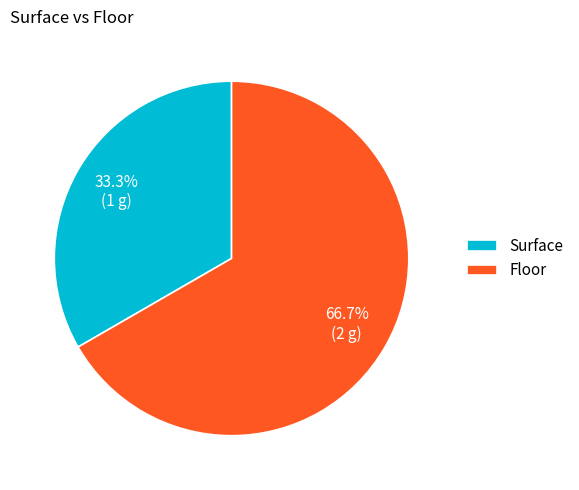

Which category has the biggest portion of the pie?

Floor